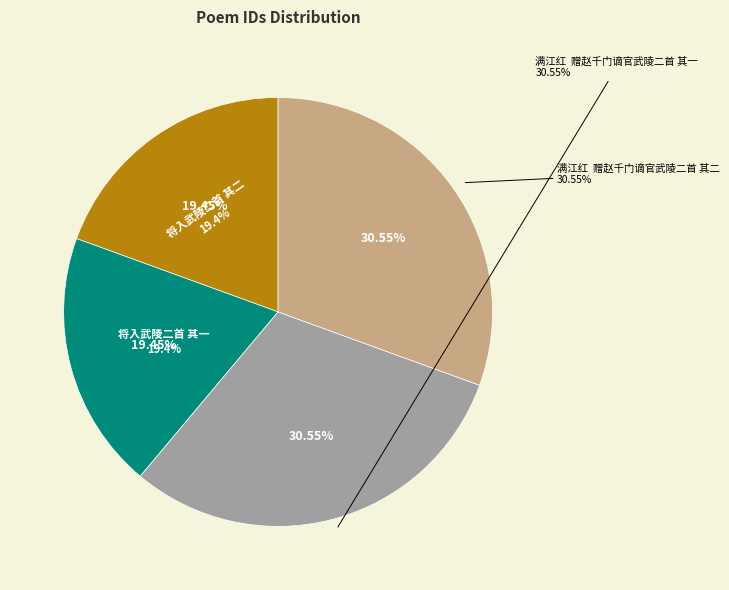

Does 满江红  赠赵千门谪官武陵二首 其一 represent more than half of the total?

No